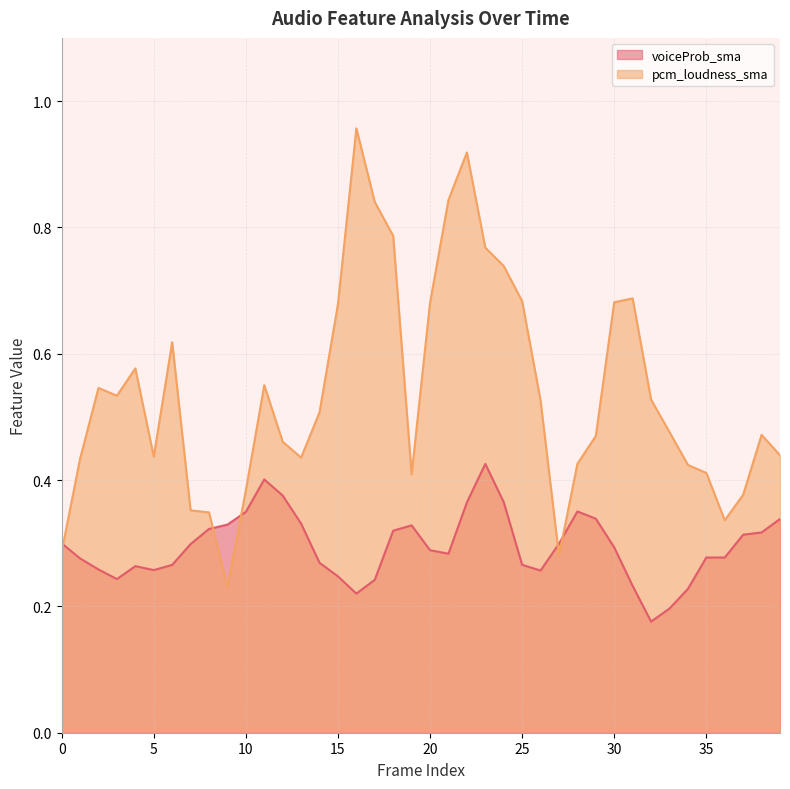

How many lines are shown in the chart?

2